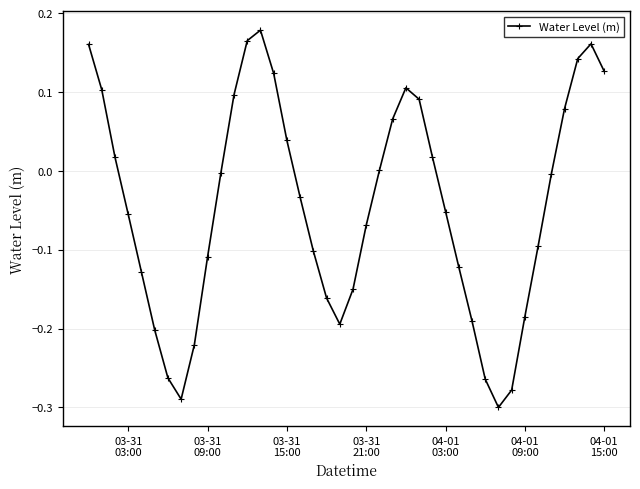

How many data points does each series have?

40